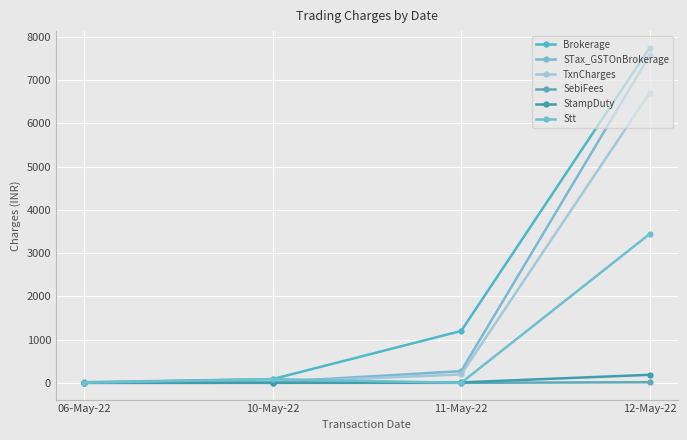

What position from the left is 10-May-22?

2